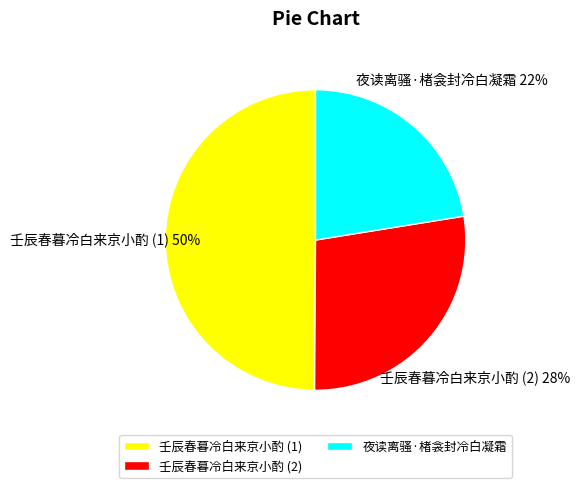

Rank the categories by value from highest to lowest.

壬辰春暮冷白来京小酌 (1), 壬辰春暮冷白来京小酌 (2), 夜读离骚·楮衾封冷白凝霜